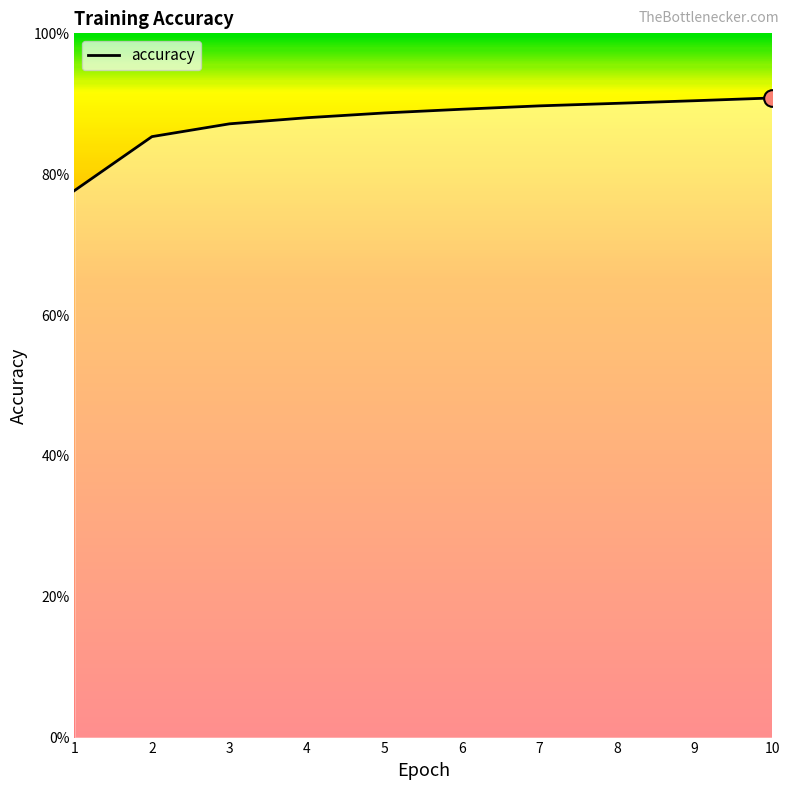

Reading left to right, list all the values displayed in this chart.

1=0.8	2=0.9	3=0.9	4=0.9	5=0.9	6=0.9	7=0.9	8=0.9	9=0.9	10=0.9